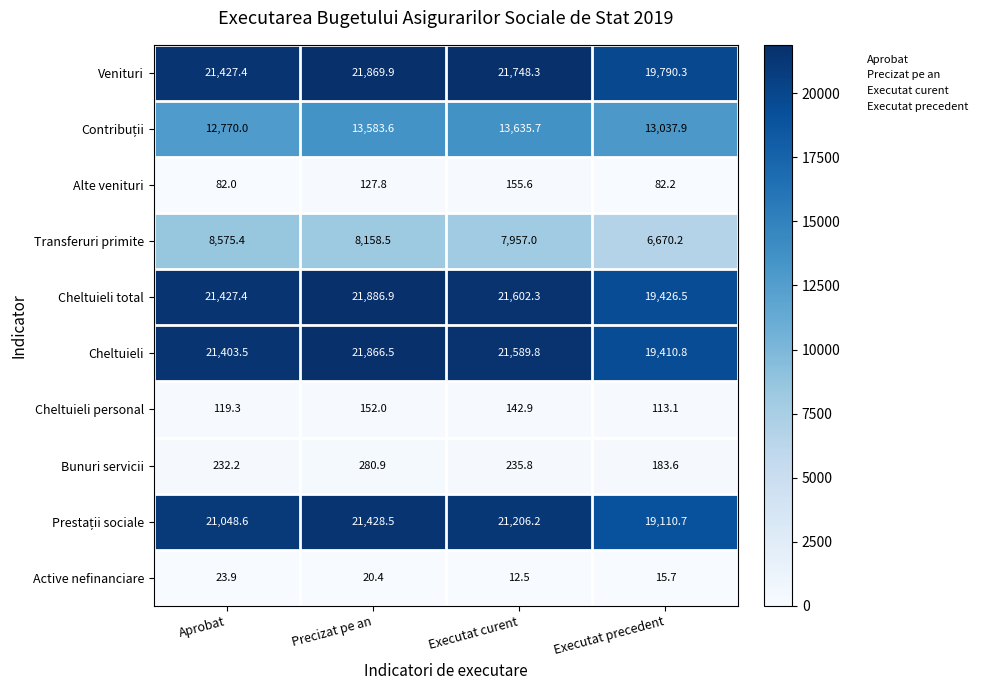

Rank the categories by Cheltuieli total value from highest to lowest.

Precizat pe an, Executat curent, Aprobat, Executat precedent